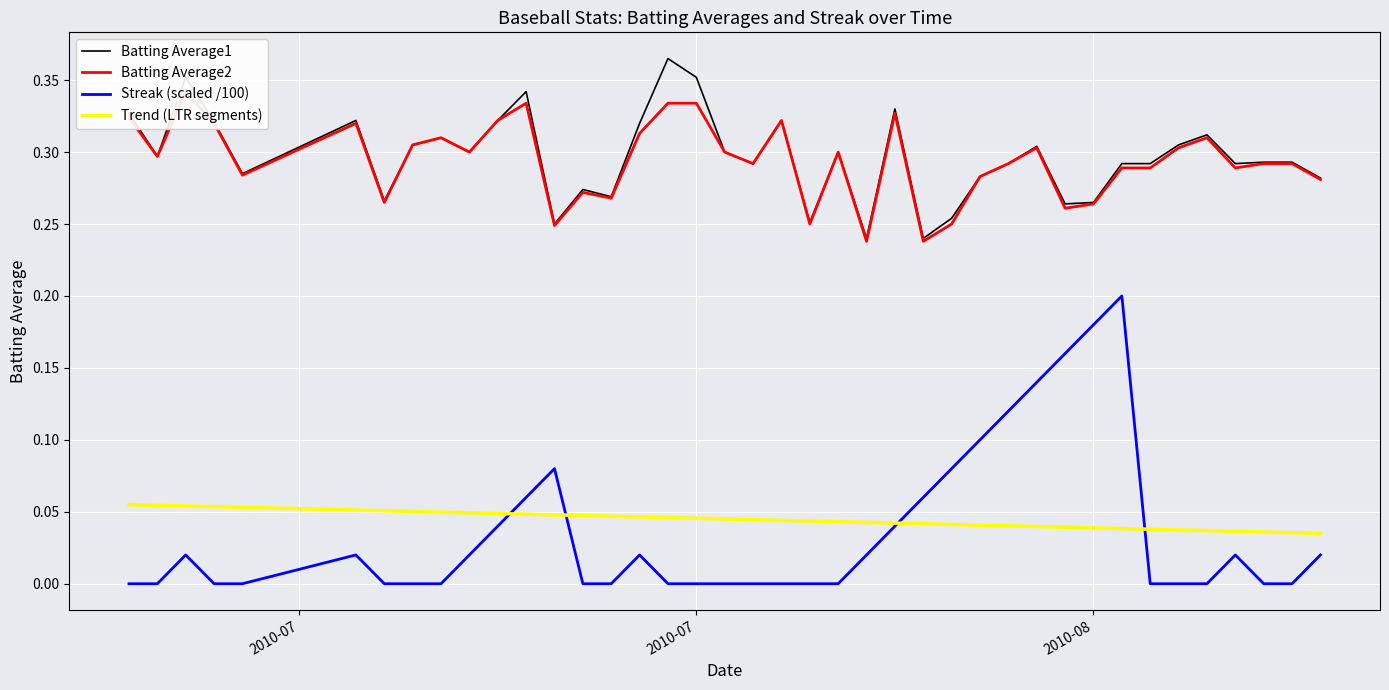

True or false: Trend (LTR segments) and Batting Average1 intersect in this chart.

False